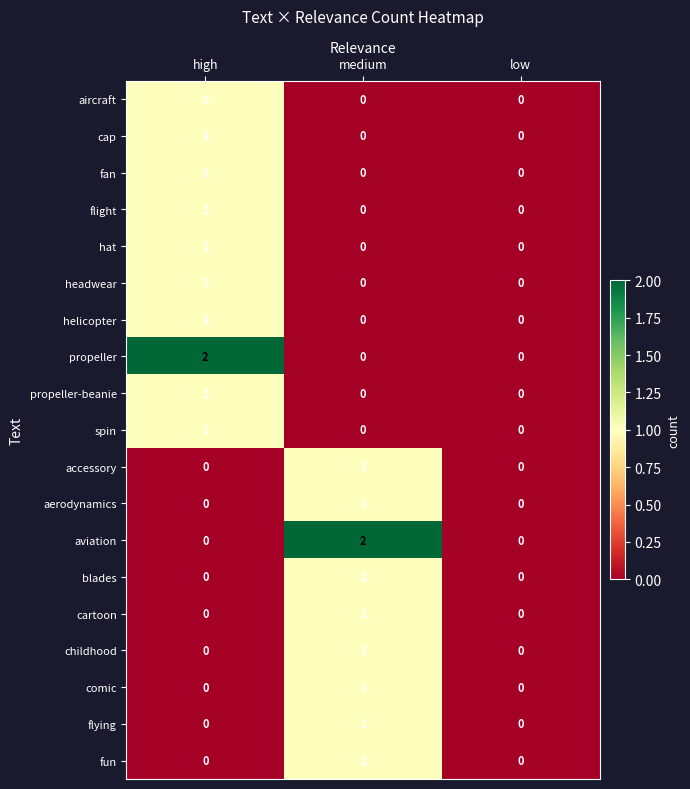

The hat series shows 1 at high. True or false?

True